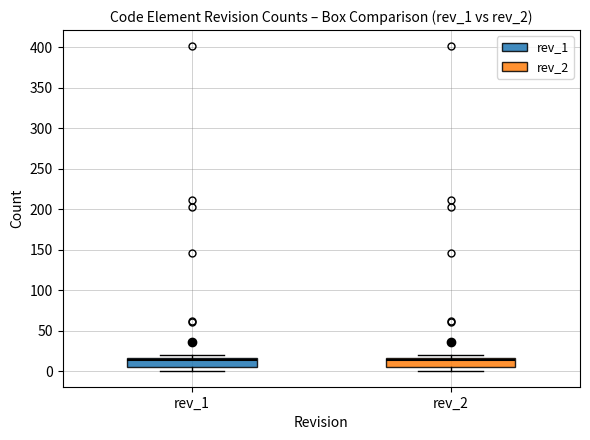

Reading left to right, transcribe this box plot: for each box, give where its median line is, the range the box spans, and where its two whiskers end, as read against the y-axis. The values are not printed on the chart, so give them approximately, as read against the axis.

rev_1: median 15 (just below the box's upper edge), box 5 to 15, whiskers 0 to 20
rev_2: median 15 (just below the box's upper edge), box 5 to 15, whiskers 0 to 20